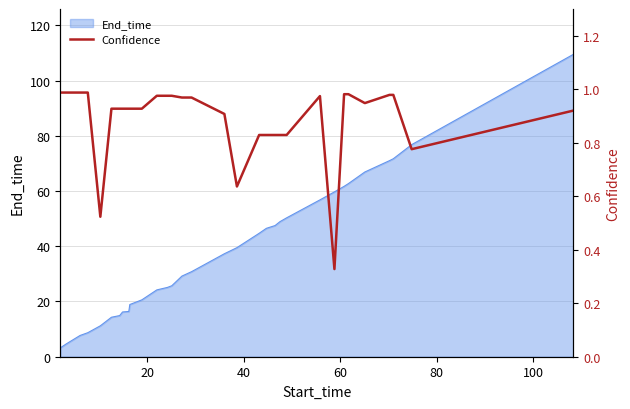

What is the lowest value of the End_time series?

3.2